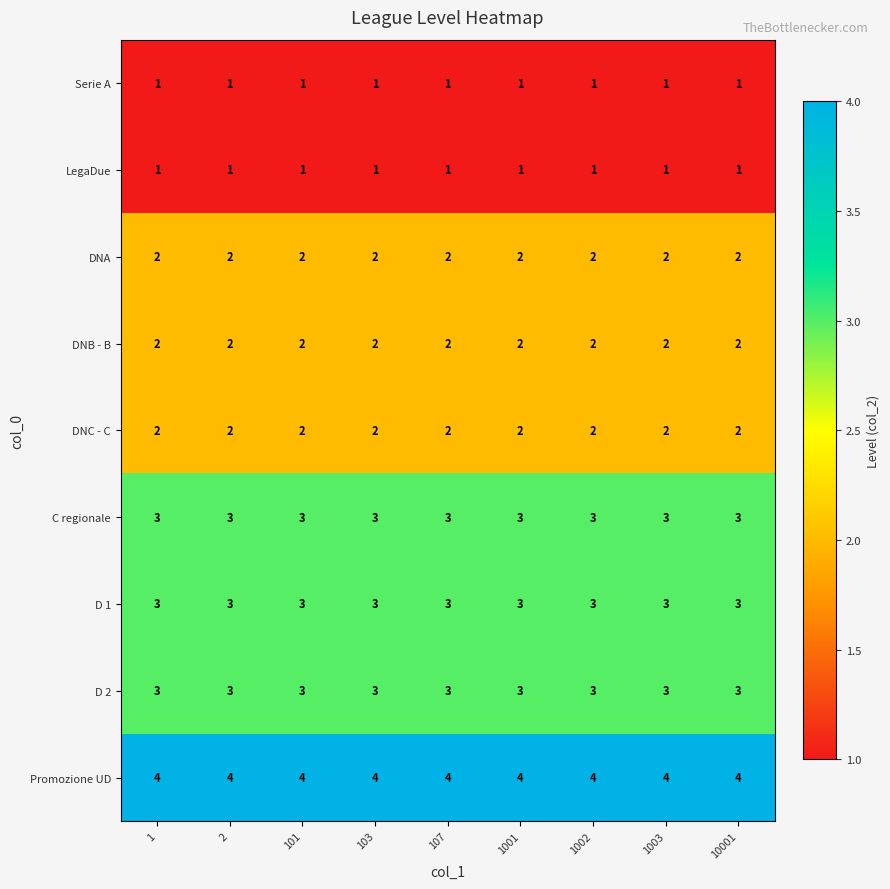

What is the sum of the D 2 values at 103 and 1002?

6